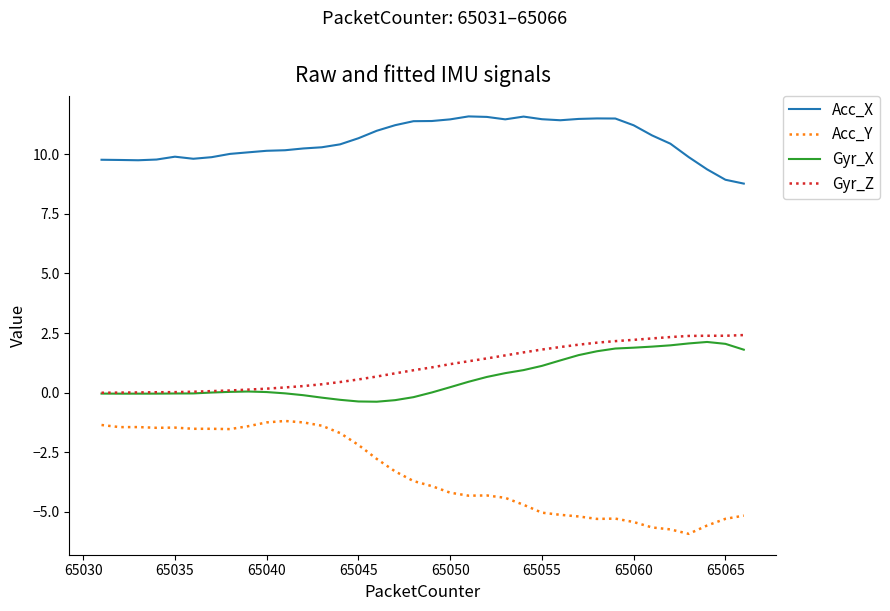

Which series has the largest total across all categories?

Acc_X